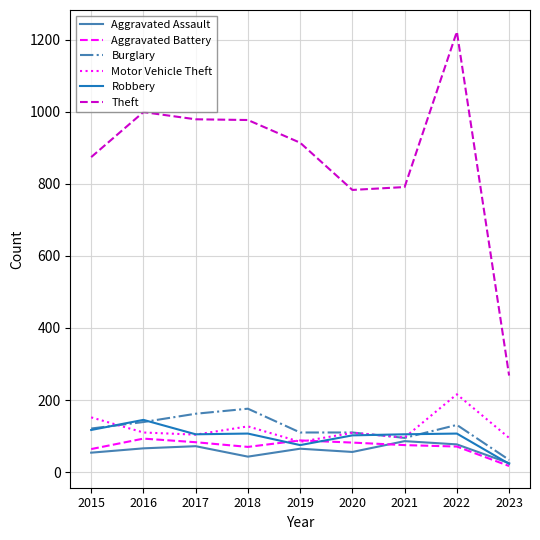

The Theft series shows 977 at 2018. True or false?

True